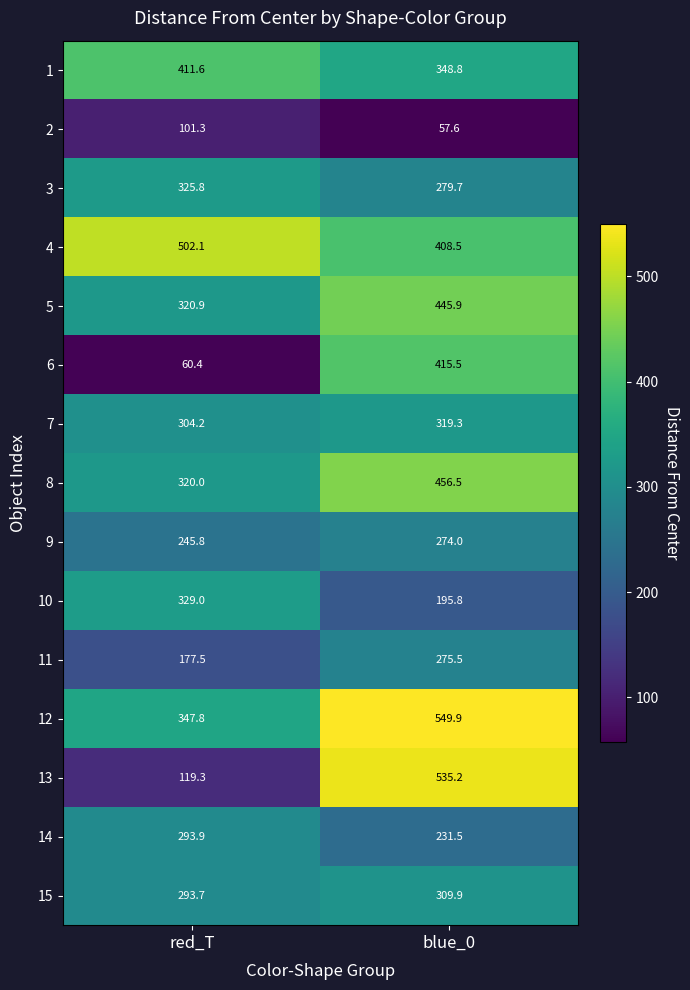

What is the difference between the 10 values at red_T and blue_0?

133.2